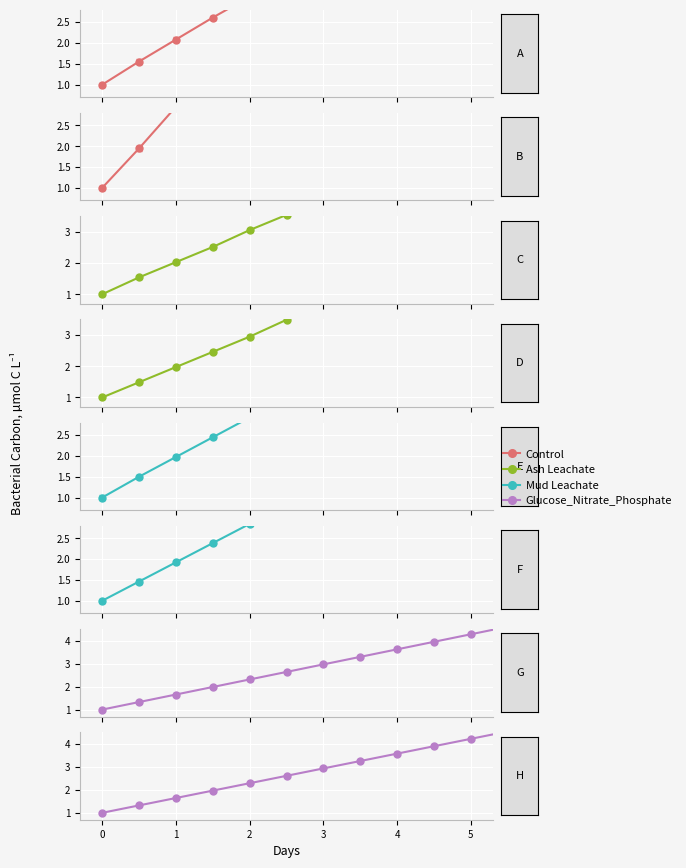

What is the difference between the maximum and second lowest values in the Ash Leachate series?

4.9